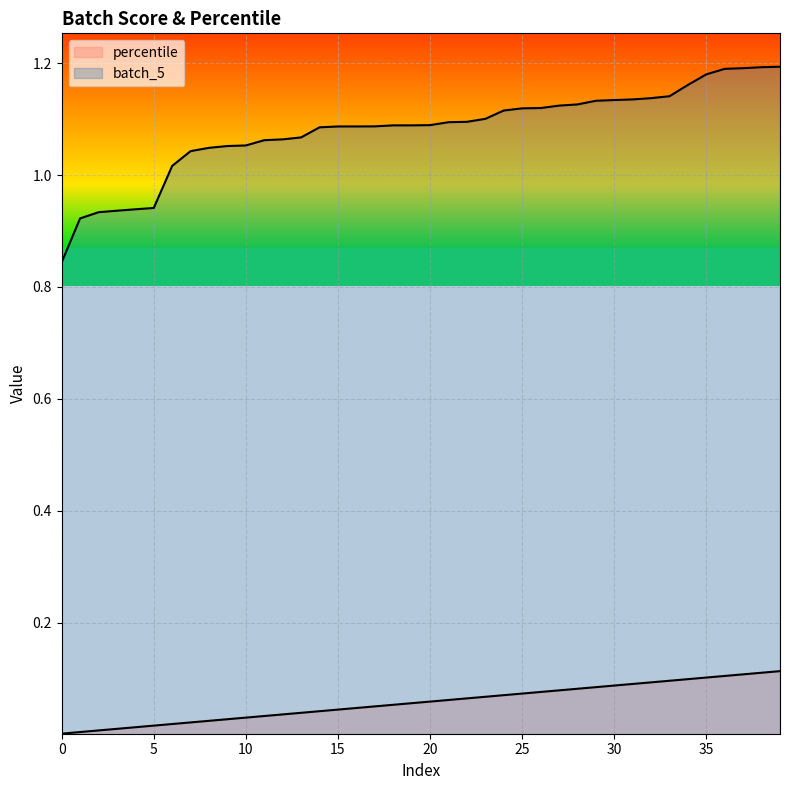

What are all the series names shown in the legend?

percentile, batch_5